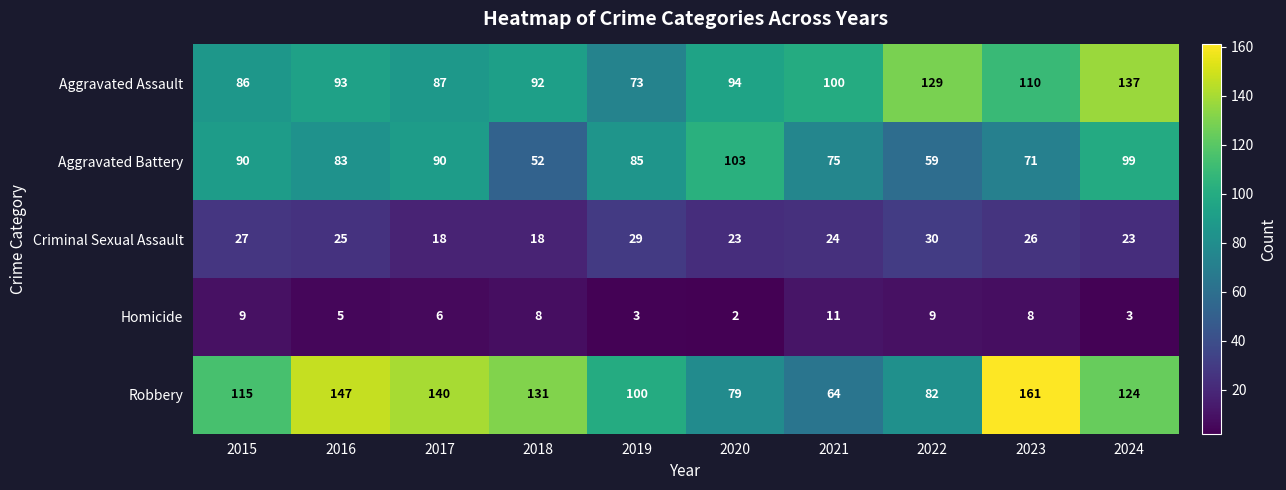

Is it true that Criminal Sexual Assault equals 18 at 2018?

True